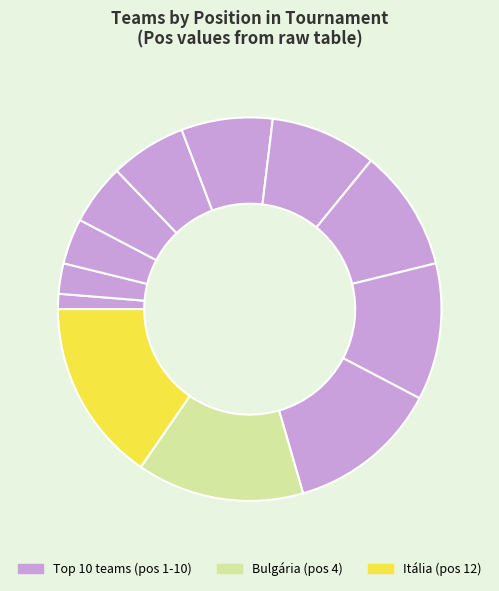

How many slices are in this pie chart?

12